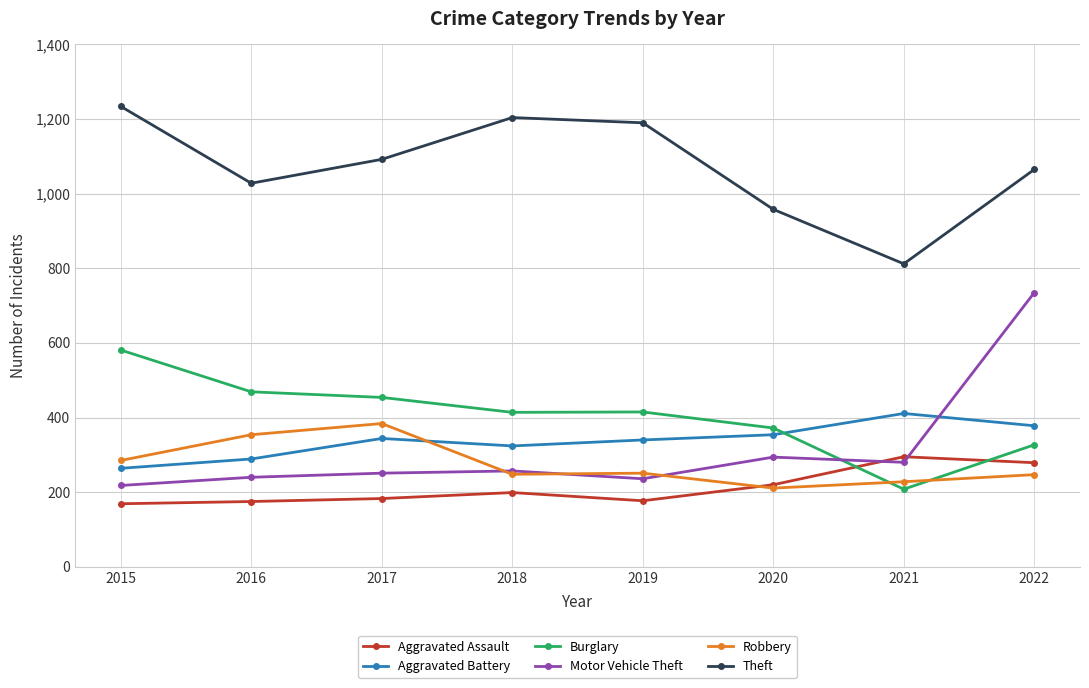

Which series has the largest range (max minus min)?

Motor Vehicle Theft